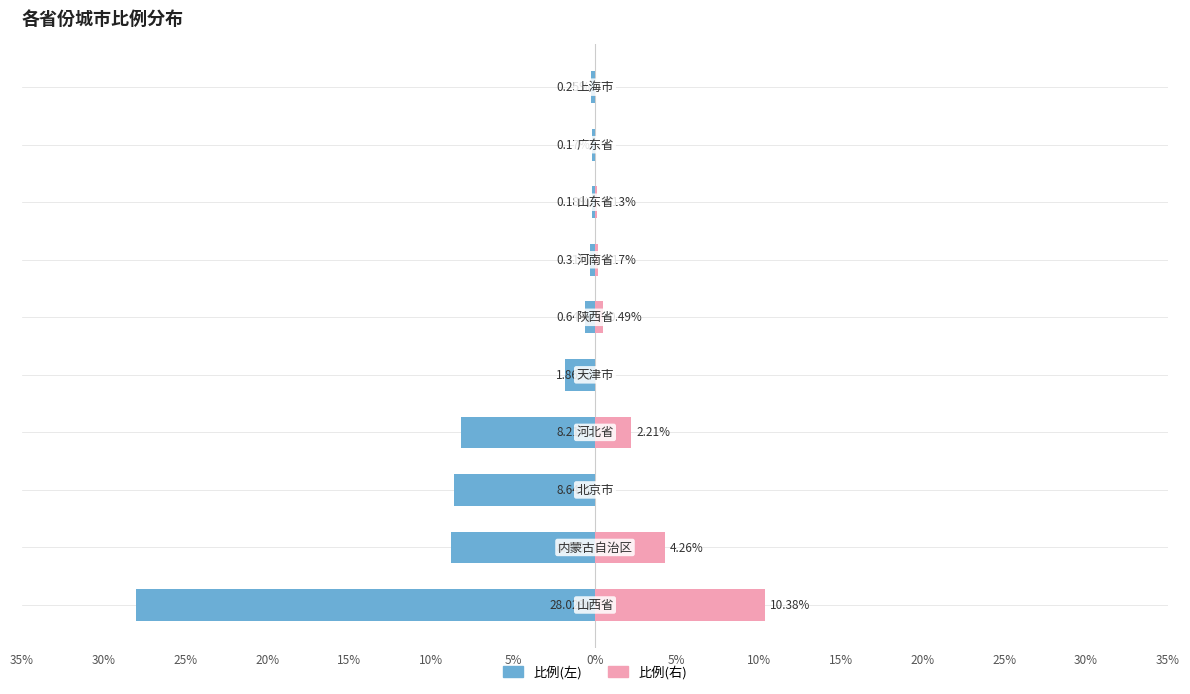

What is the sum of all 比例(右) values?

17.6